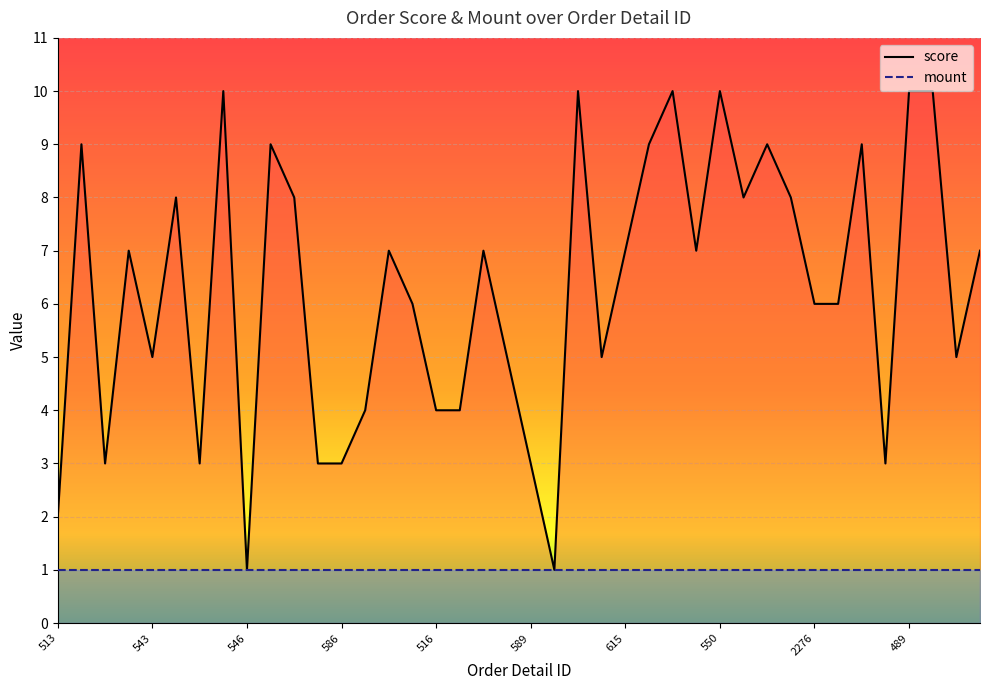

List the labels in order of value, smallest first.

546, 612, 513, 583, 545, 548, 586, 589, 488, 587, 516, 517, 543, 588, 614, 620, 515, 2276, 487, 584, 1163, 549, 615, 3289, 551, 544, 547, 518, 618, 514, 585, 616, 617, 590, 1741, 613, 275, 550, 489, 619